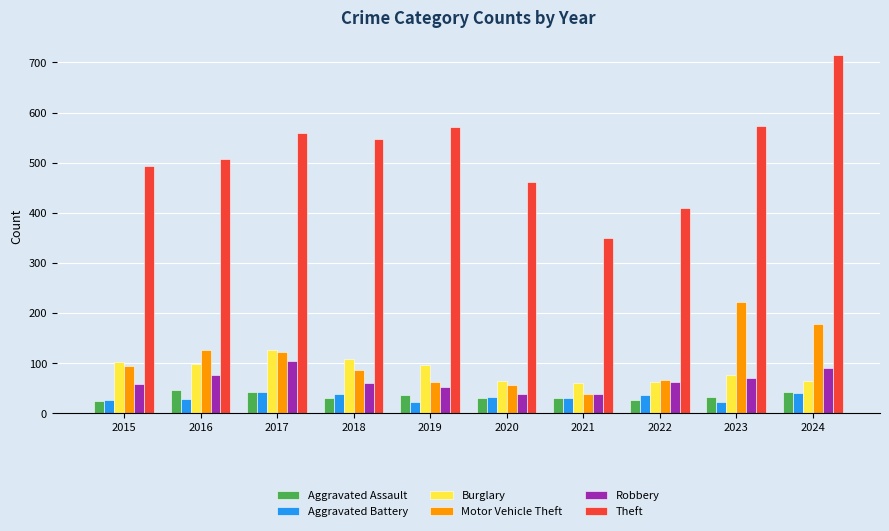

What is the minimum value for Robbery?

38